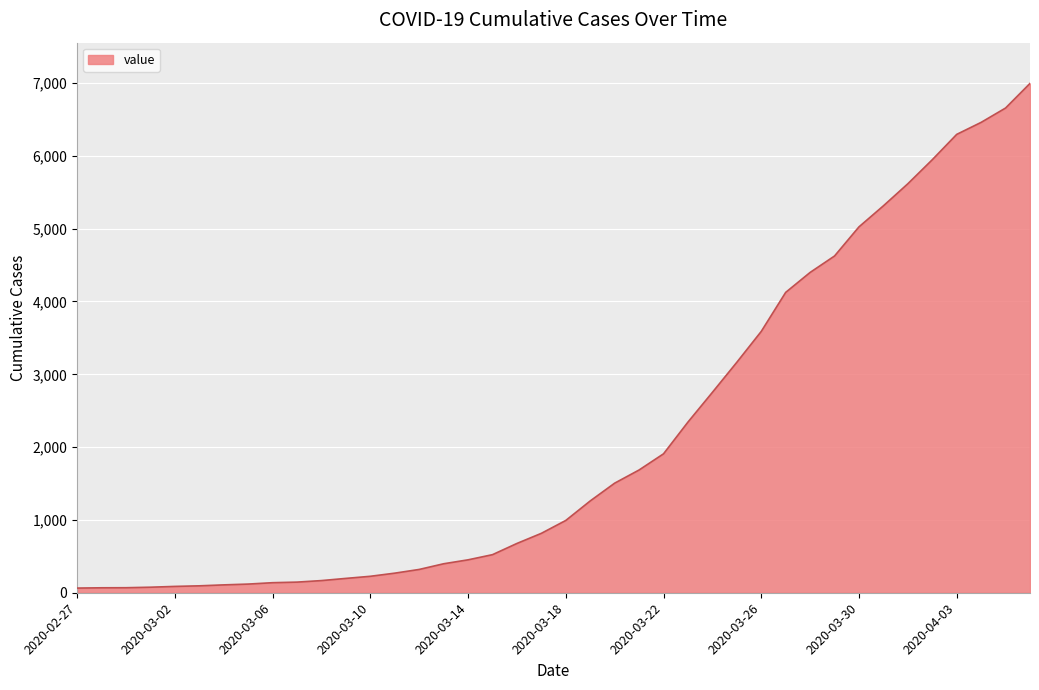

What is the greatest value displayed?

6995